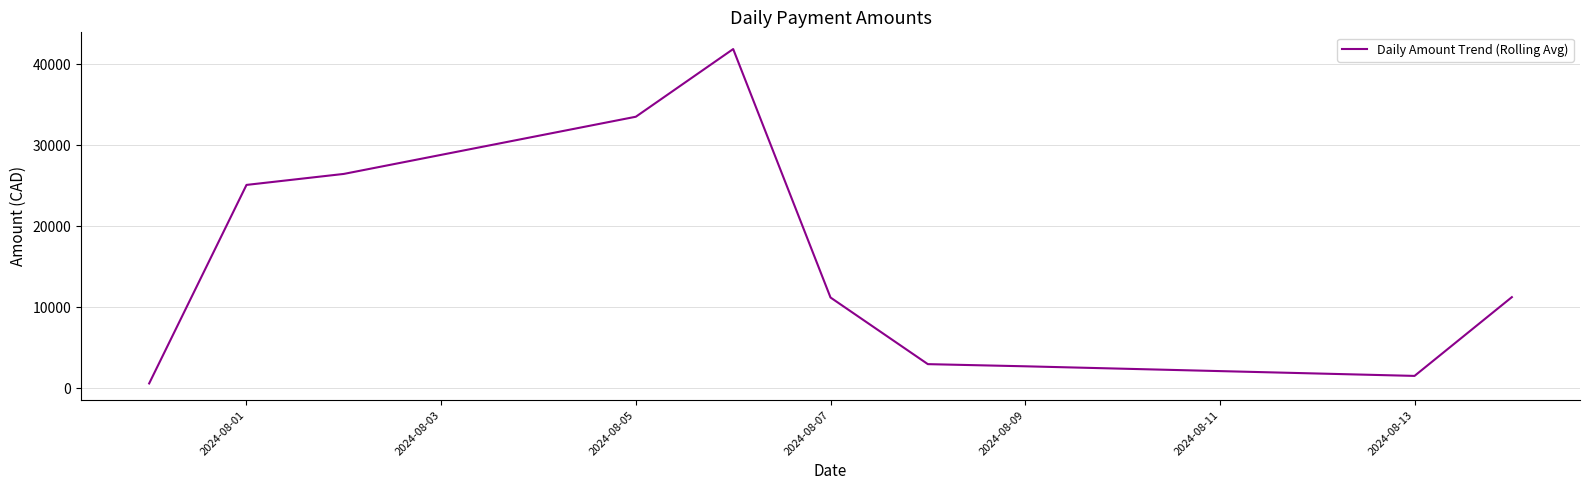

What is the greatest value displayed?

41863.8